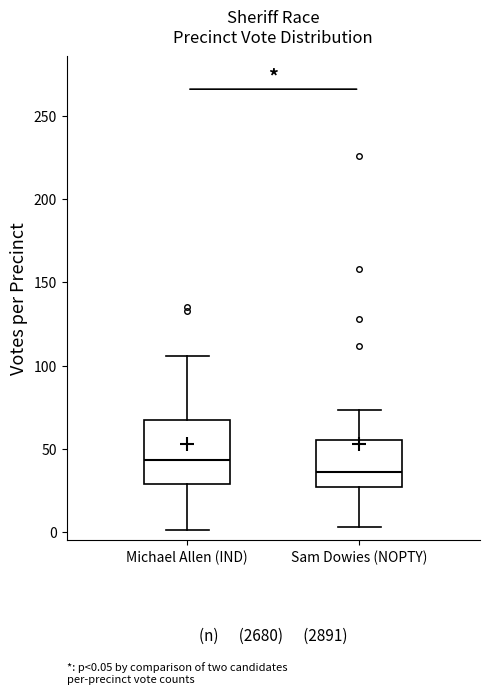

Which box has the lowest median line?

Sam Dowies (NOPTY)